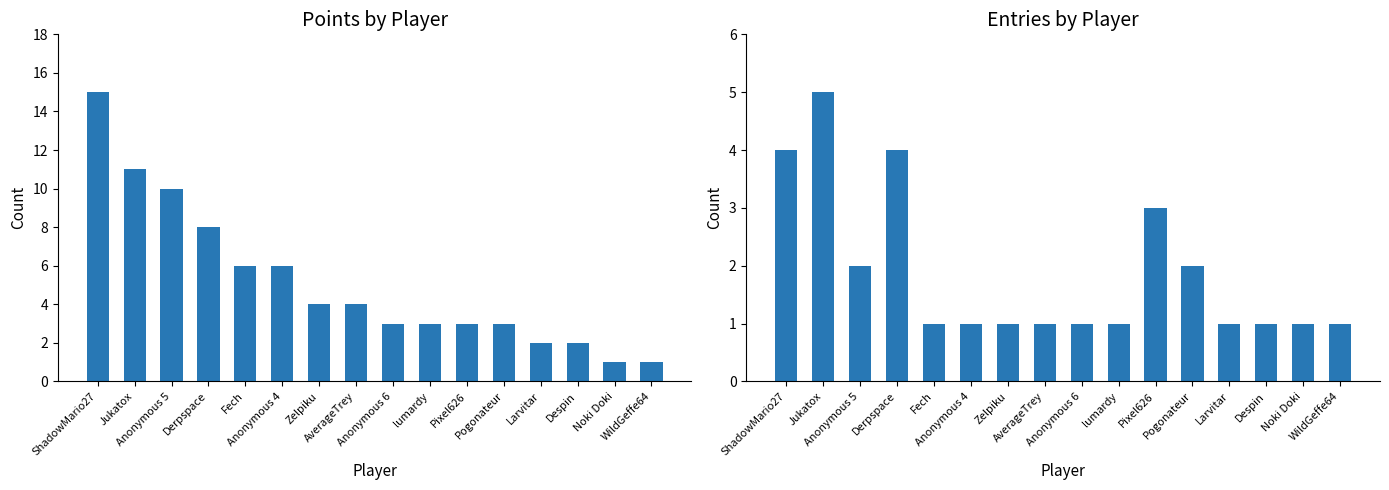

List the series in order of their overall mean, highest first.

Points, Entries